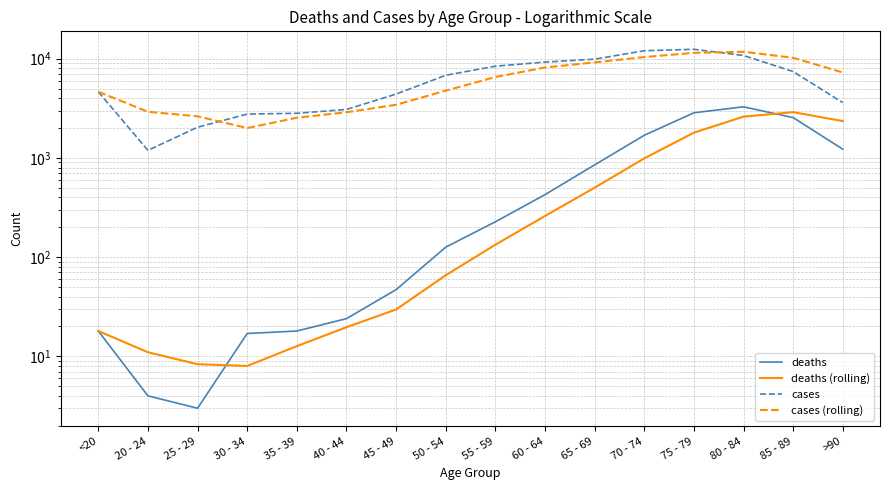

What is the difference between the highest and lowest values at 55 - 59?

8266.7